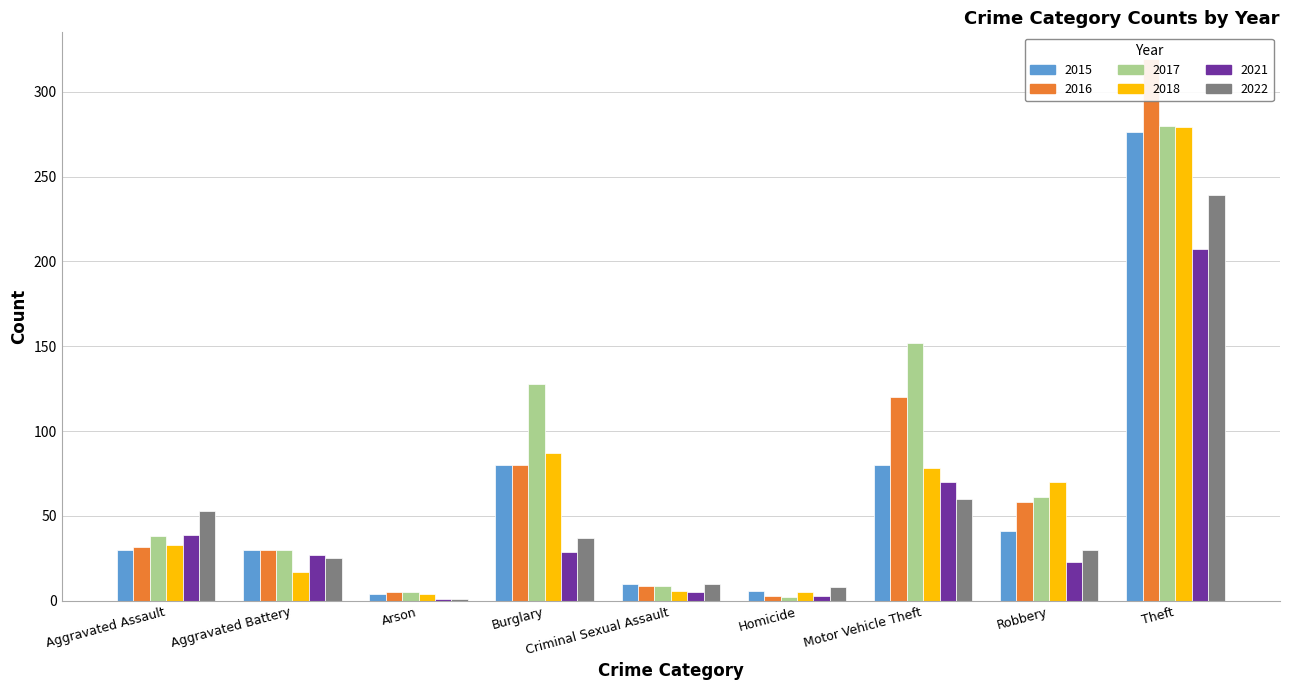

What is the difference between the 2016 values at Theft and Homicide?

316